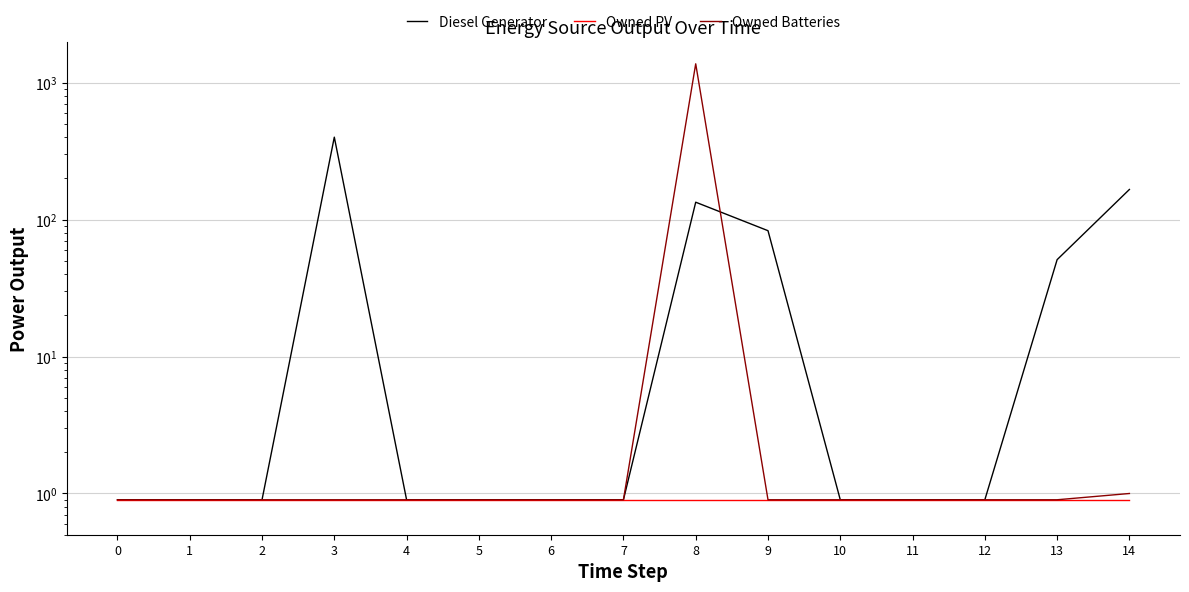

What is the value of the Owned PV point at the 8th from the left?

0.9